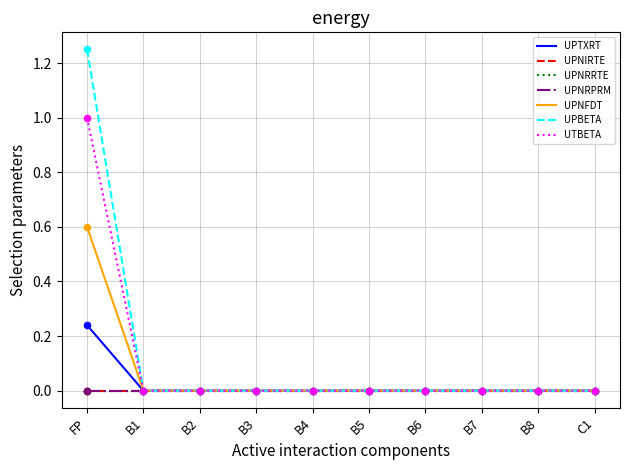

Does the chart have visible grid lines?

Yes